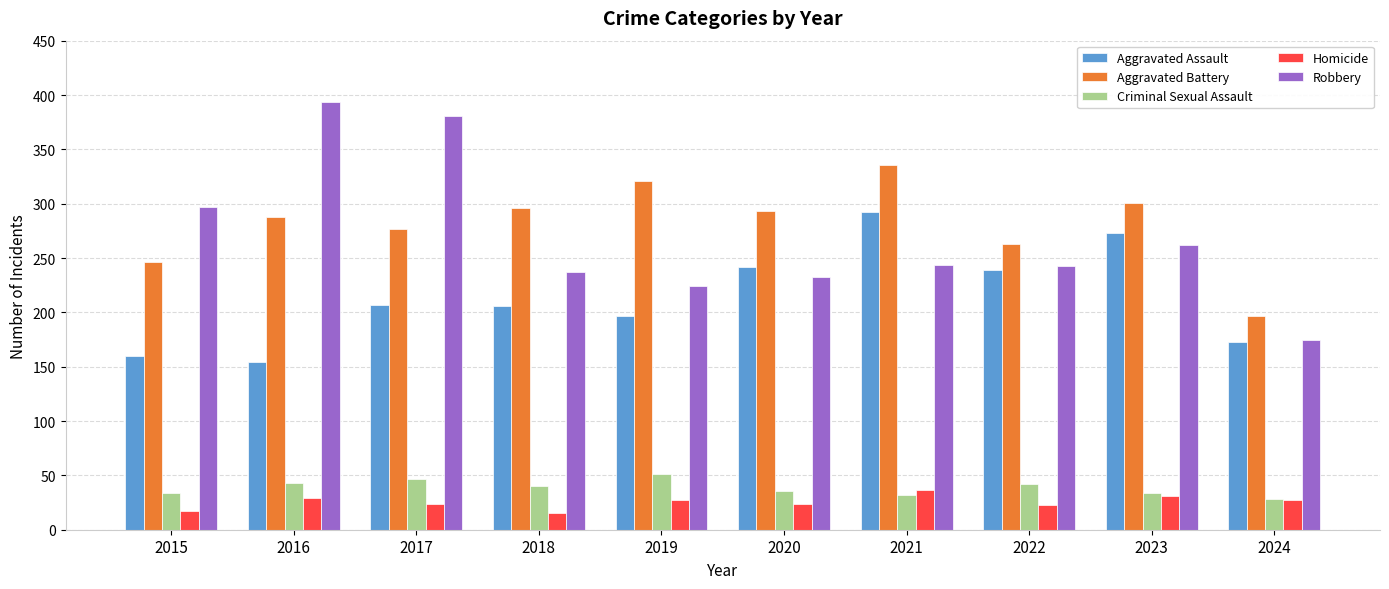

At how many categories does at least one series exceed 180?

10